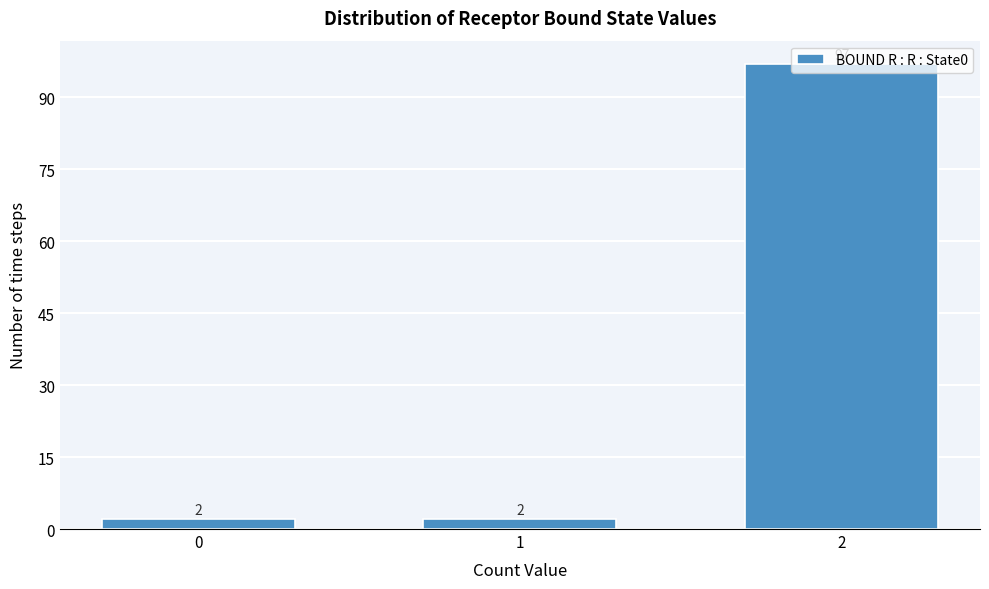

How many values are between 2 and 97?

3